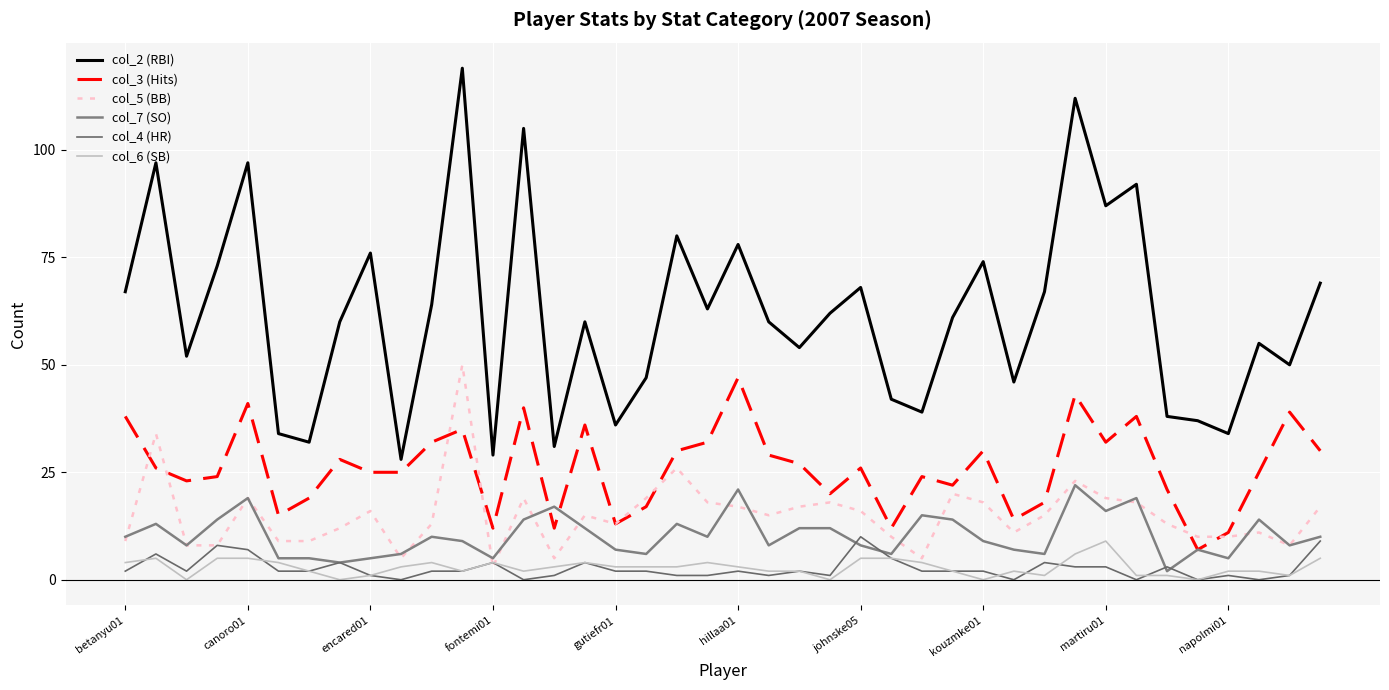

What is the value of the col_6 (SB) point at the 22nd from the left?

2